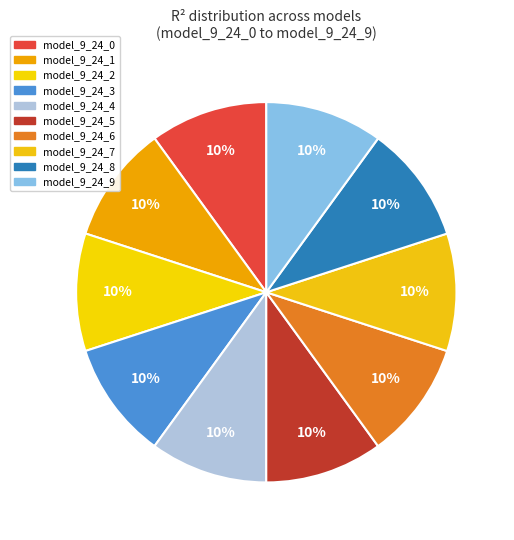

Does model_9_24_8 represent more than half of the total?

No